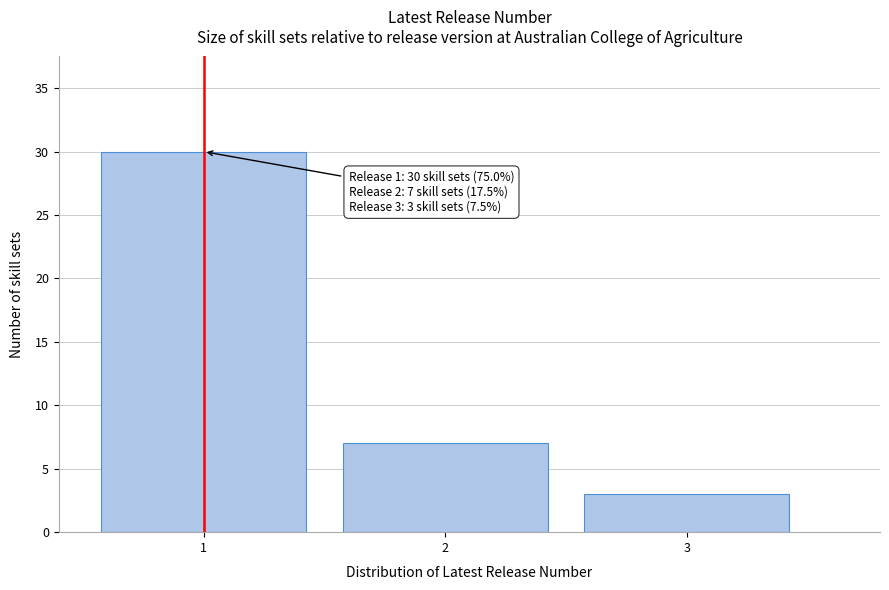

Reading left to right, extract all data points from this chart.

1=30	2=7	3=3